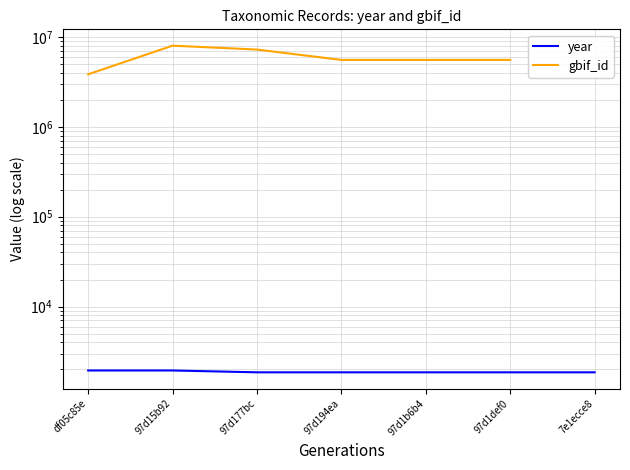

True or false: gbif_id and year cross at least once.

False